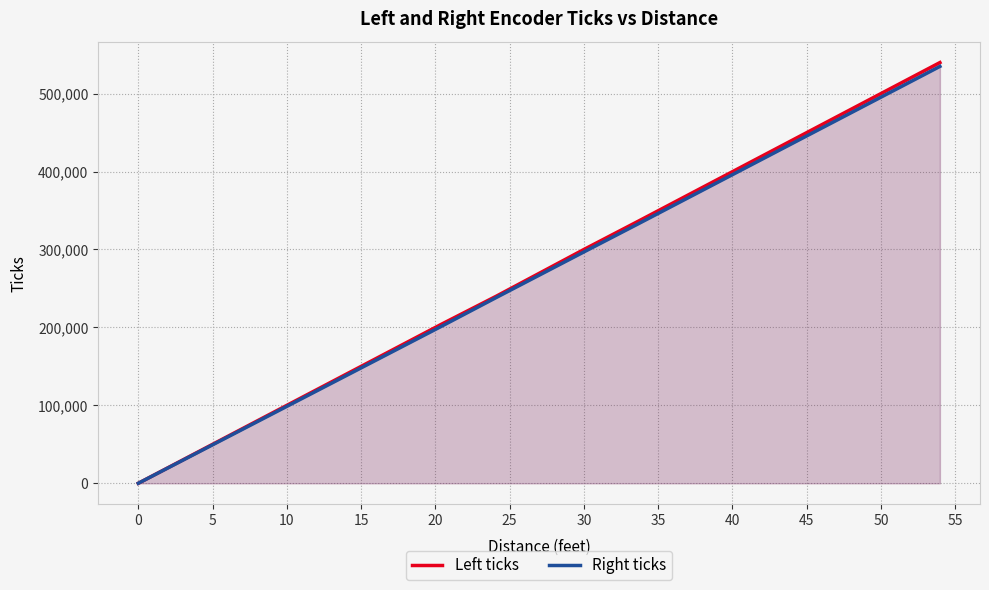

How many data points in Left ticks are less than 300001?

3